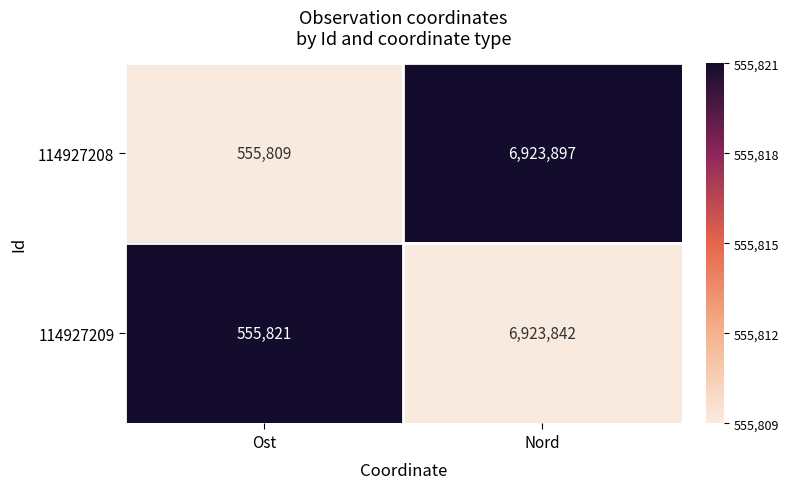

Count the number of data series in this chart.

2